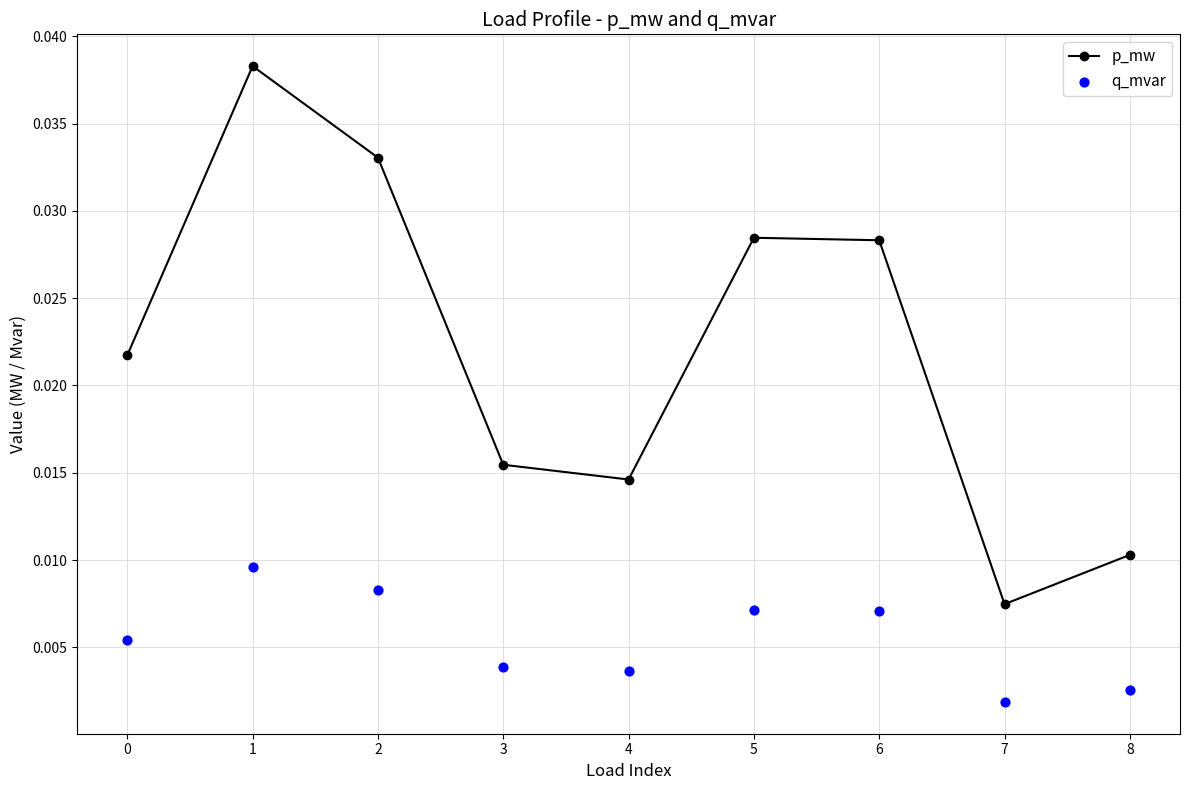

At how many categories does at least one series exceed 0?

9